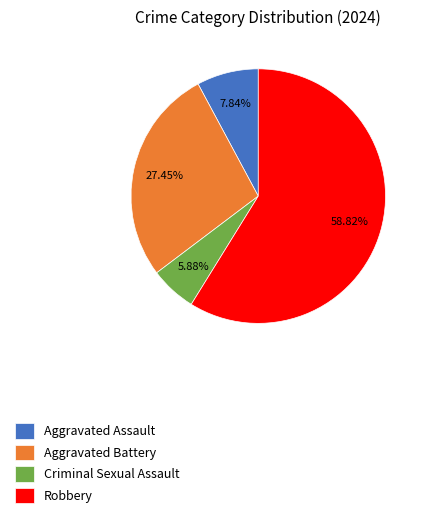

What is the largest slice in the pie chart?

Robbery